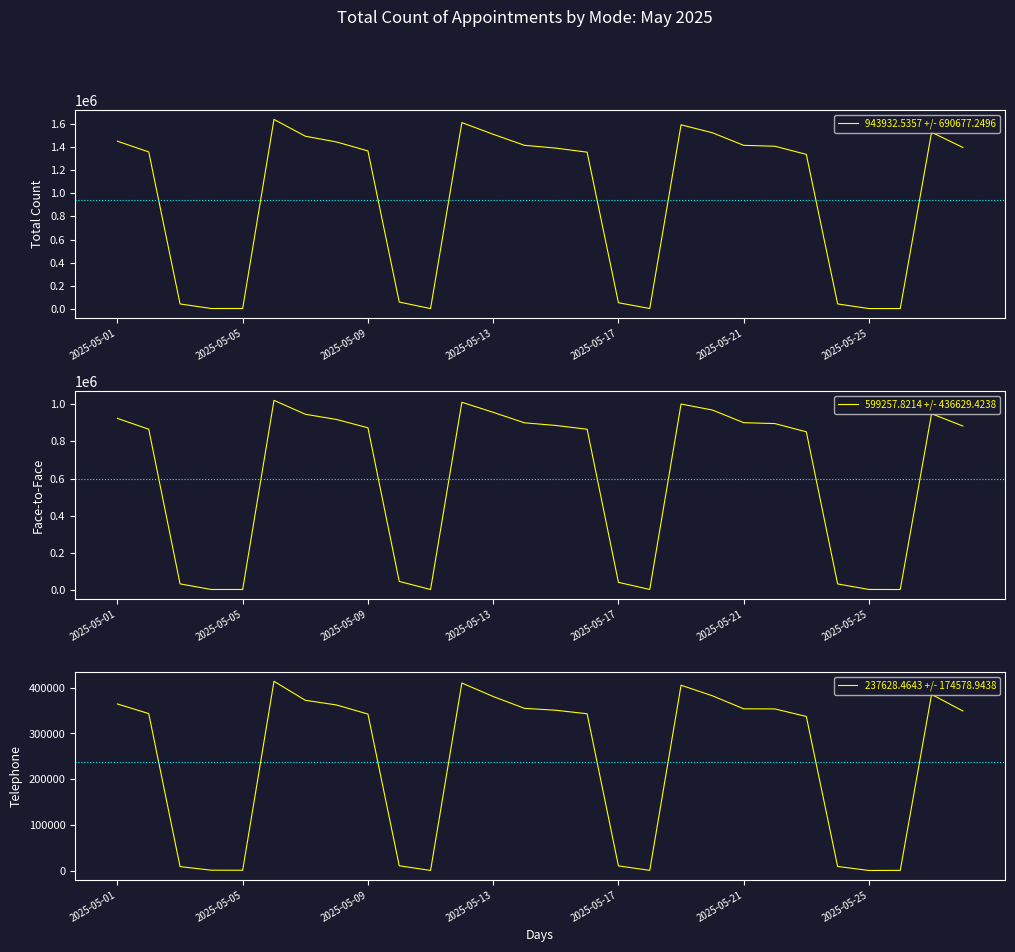

Which series has the widest spread of values?

943932.5357 +/- 690677.2496